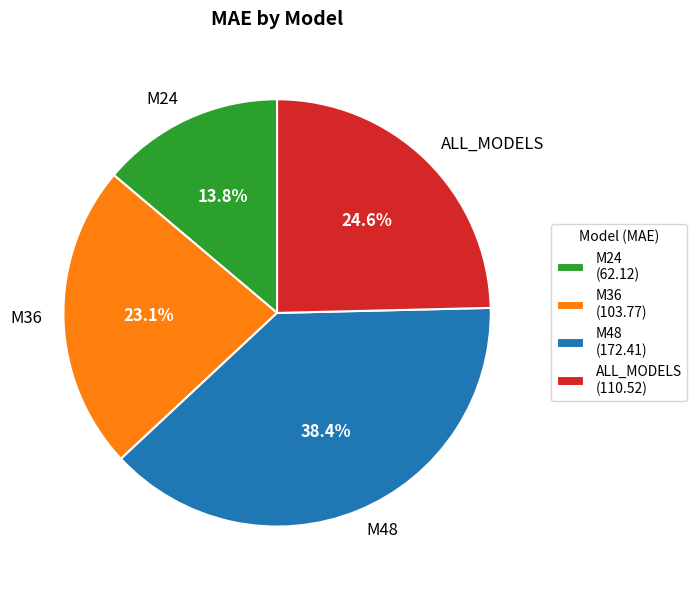

Rank the categories by value from lowest to highest.

M24, M36, ALL_MODELS, M48